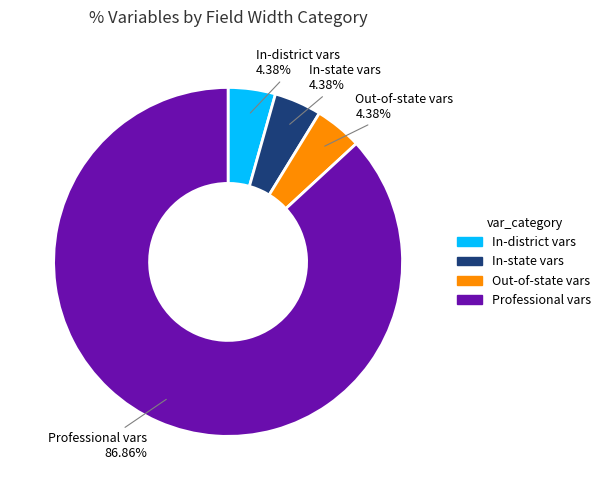

Which slice is the largest?

Professional vars